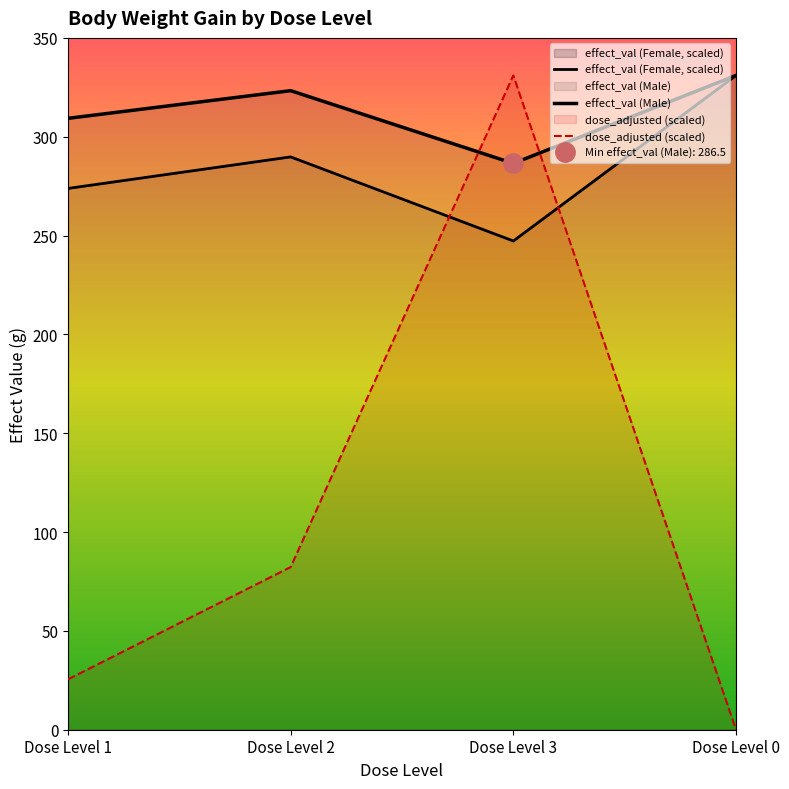

At which label is dose_adjusted closest to 165?

Dose Level 2